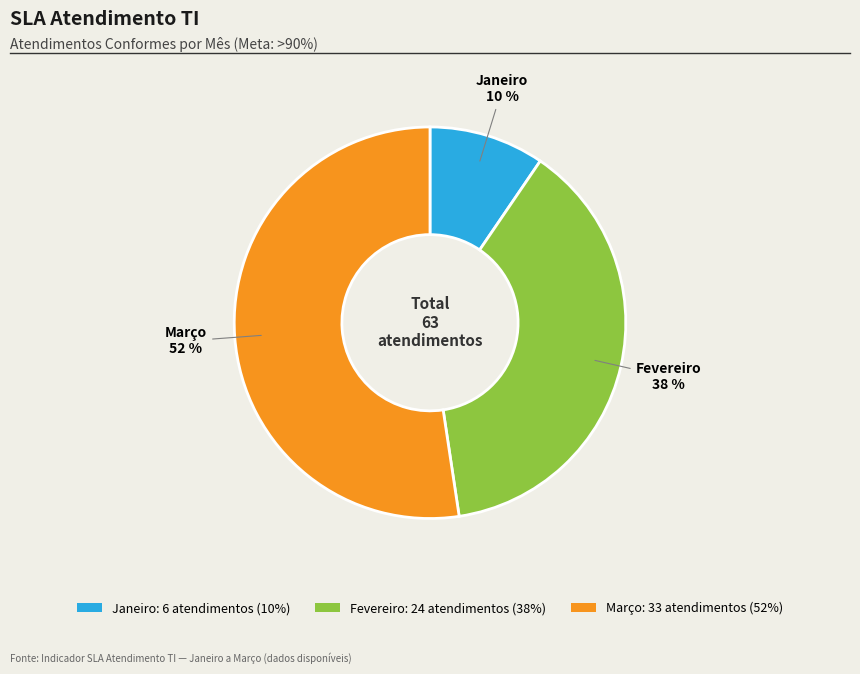

To the nearest percent, what is the average slice percentage?

33%